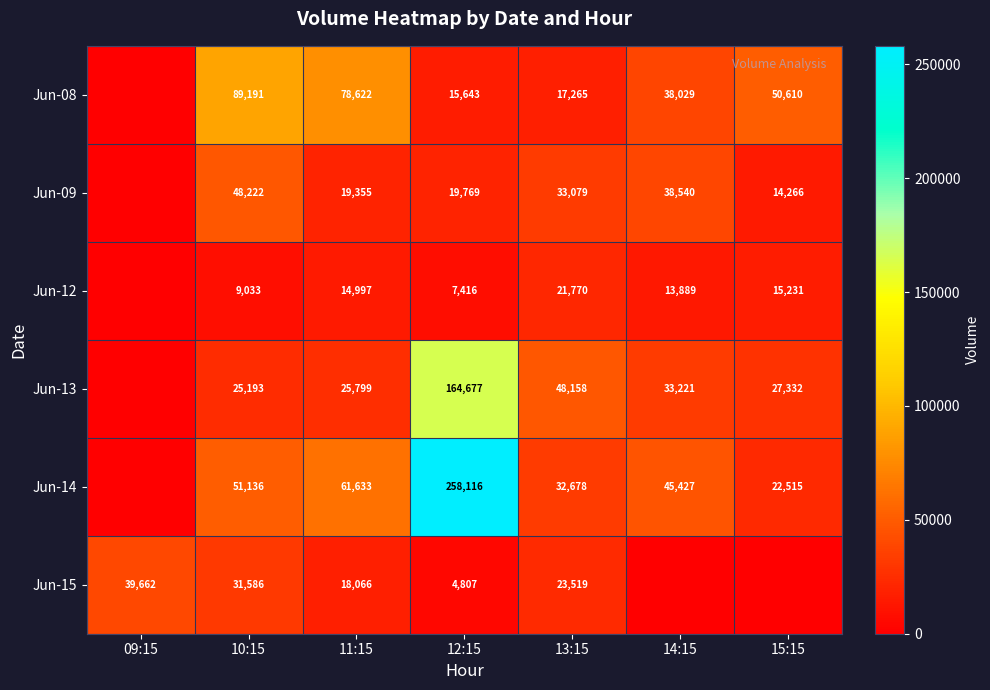

What is the spread (max minus min) of values at 13:15?

30893